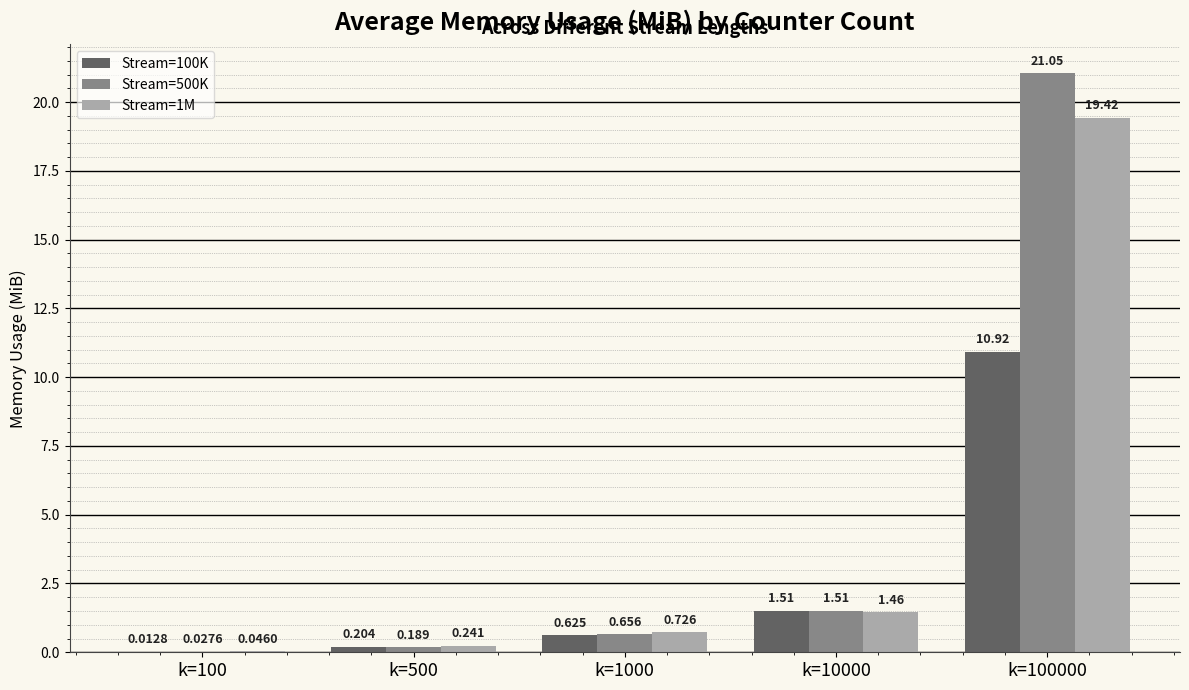

How many data points does each series have?

5